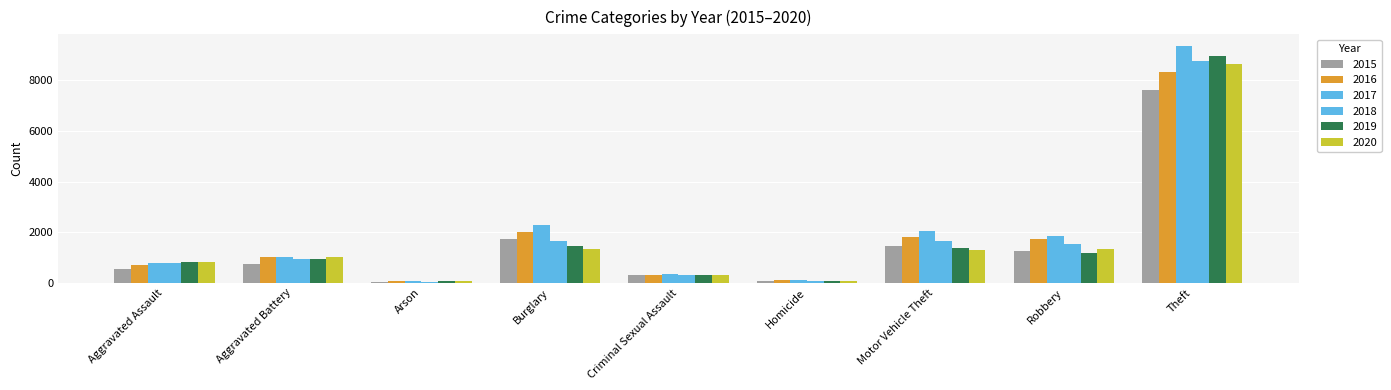

How many bars are there in total?

54